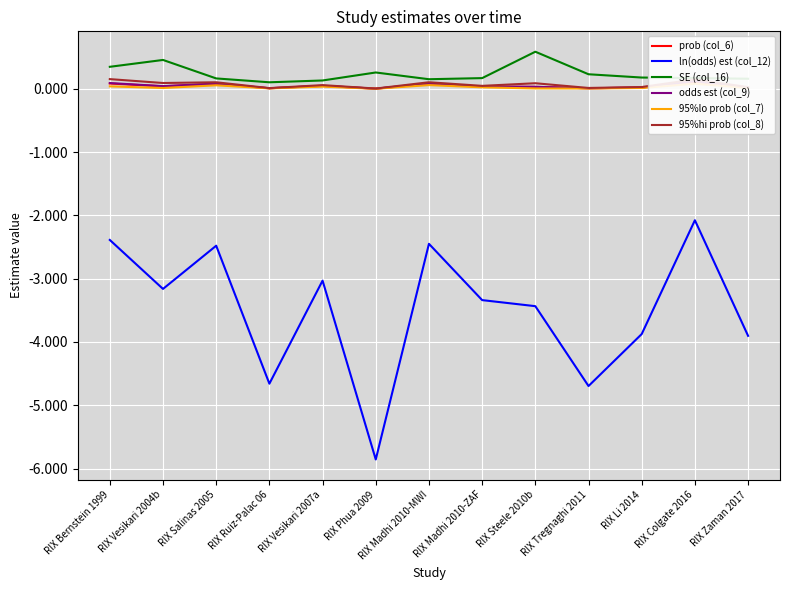

True or false: 95%lo prob (col_7) and ln(odds) est (col_12) cross at least once.

False